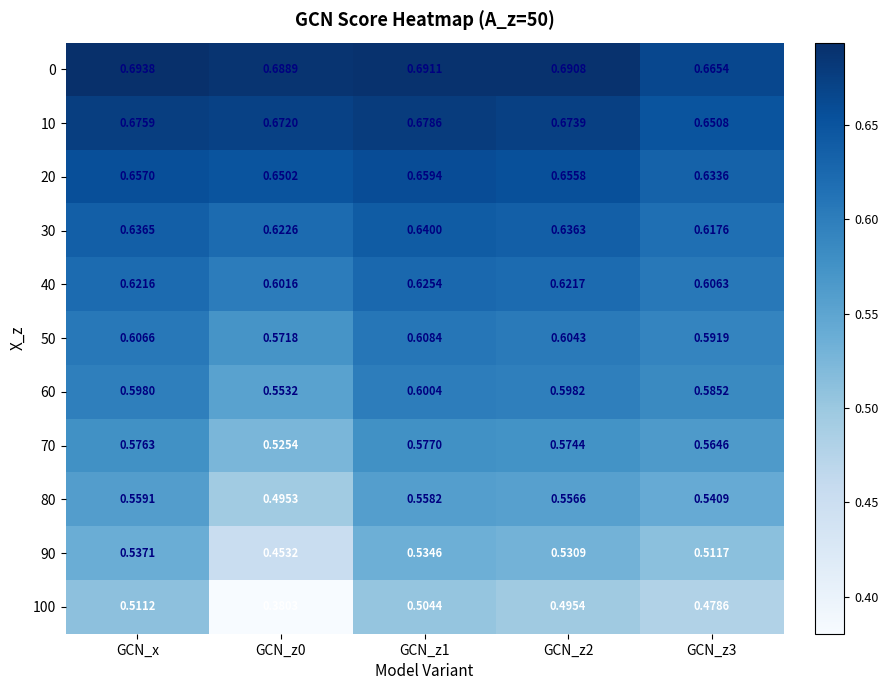

Which series has the widest spread of values?

100